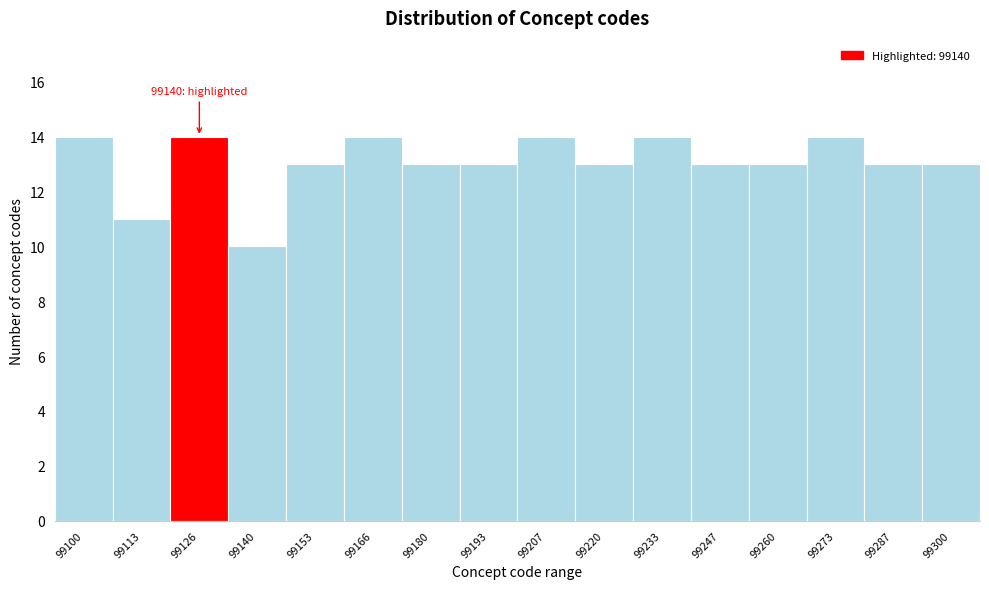

Reading left to right, what are all the values shown in this chart?

14	11	14	10	13	14	13	13	14	13	14	13	13	14	13	13